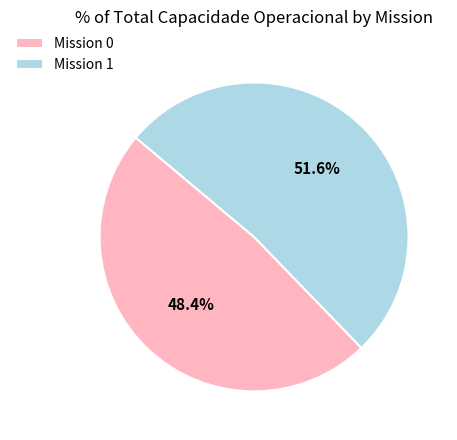

Is there any slice that represents more than half of the pie?

Yes